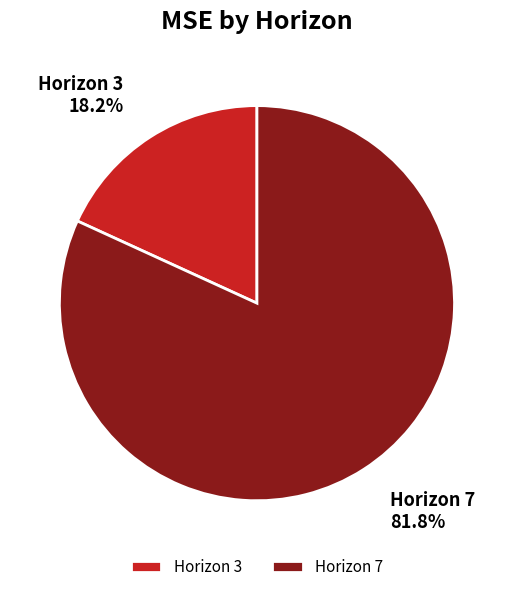

Between Horizon 7 and Horizon 3, which is larger?

Horizon 7